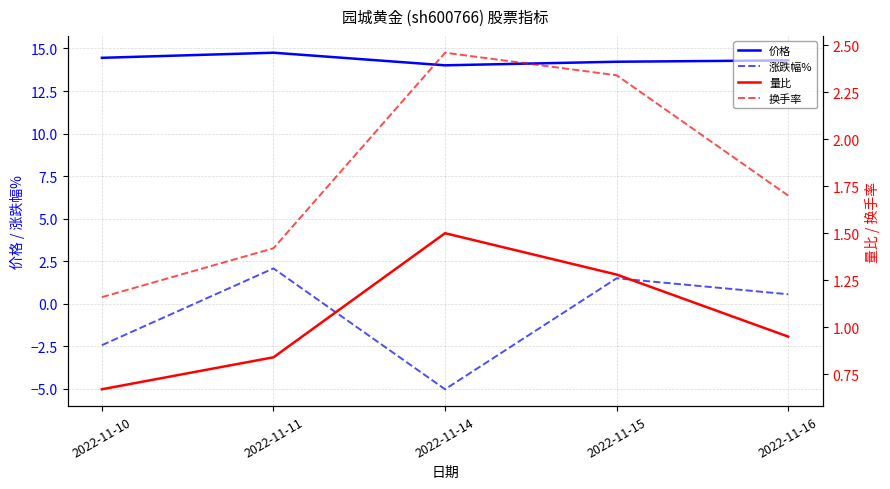

Rank the series at 2022-11-14 from highest to lowest value.

价格, 换手率, 量比, 涨跌幅%